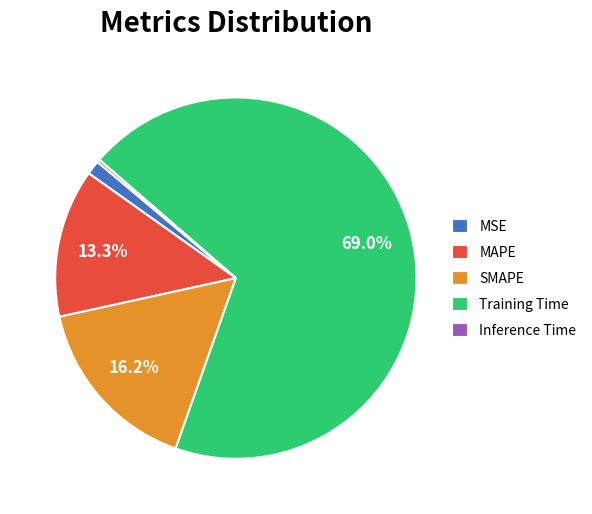

Is it true that Training Time is 76% of the pie?

False